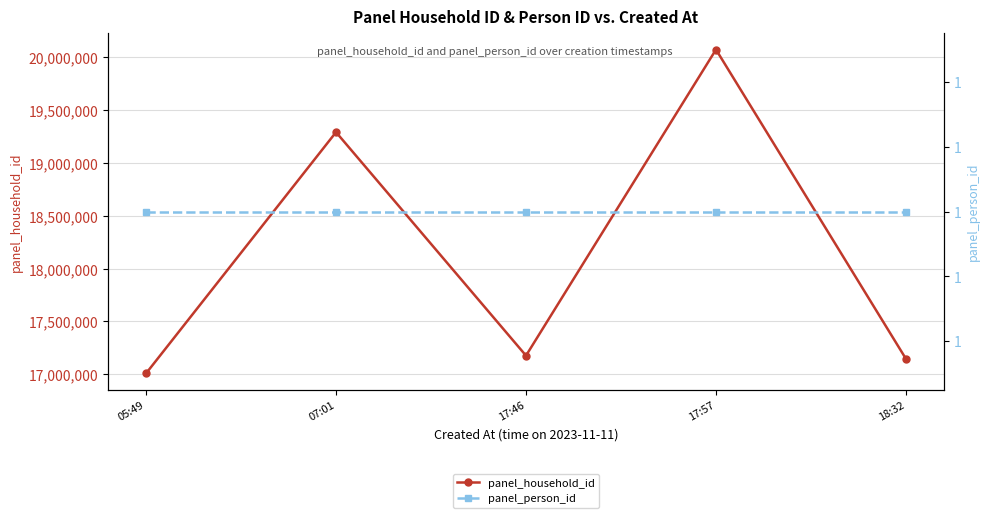

What is the greatest value displayed?

20074698